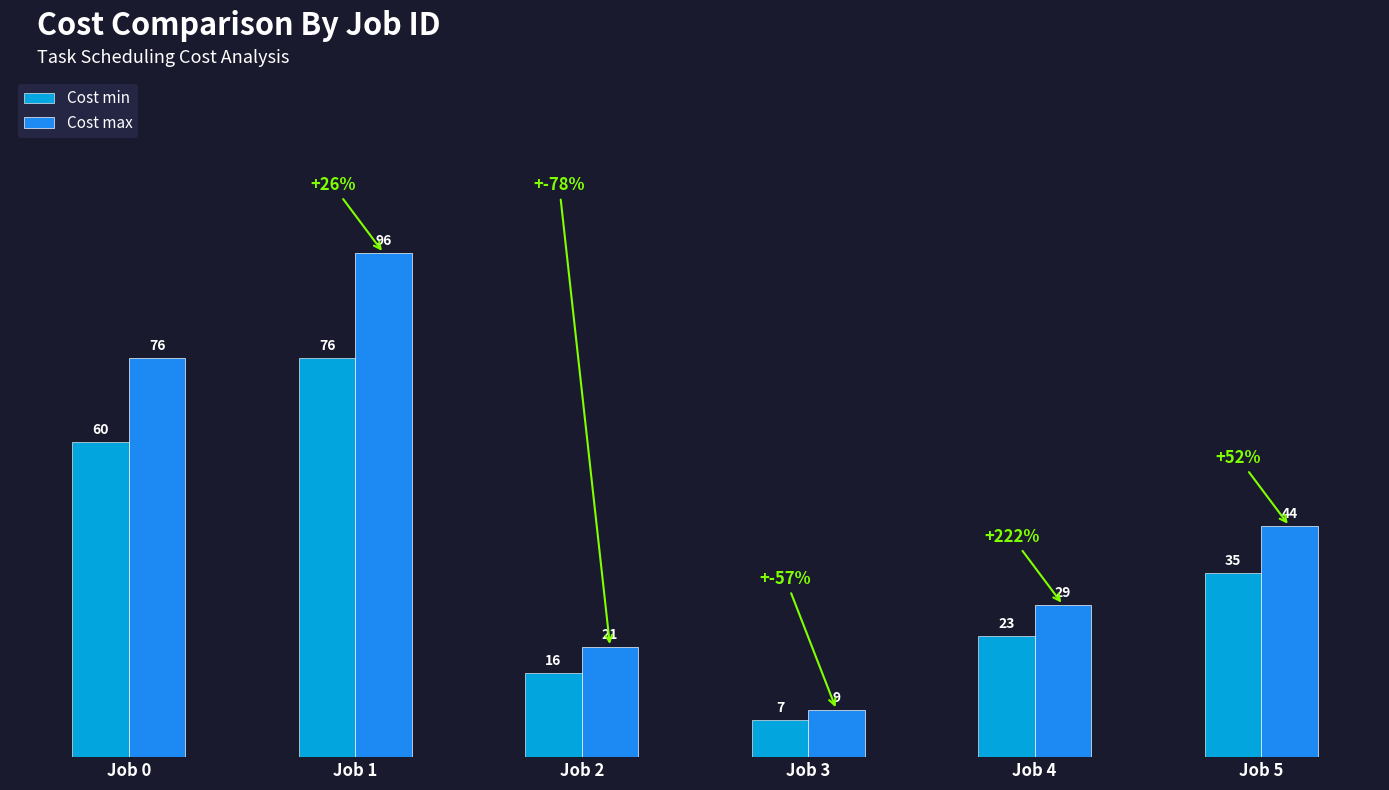

What are all the series names shown in the legend?

Cost min, Cost max